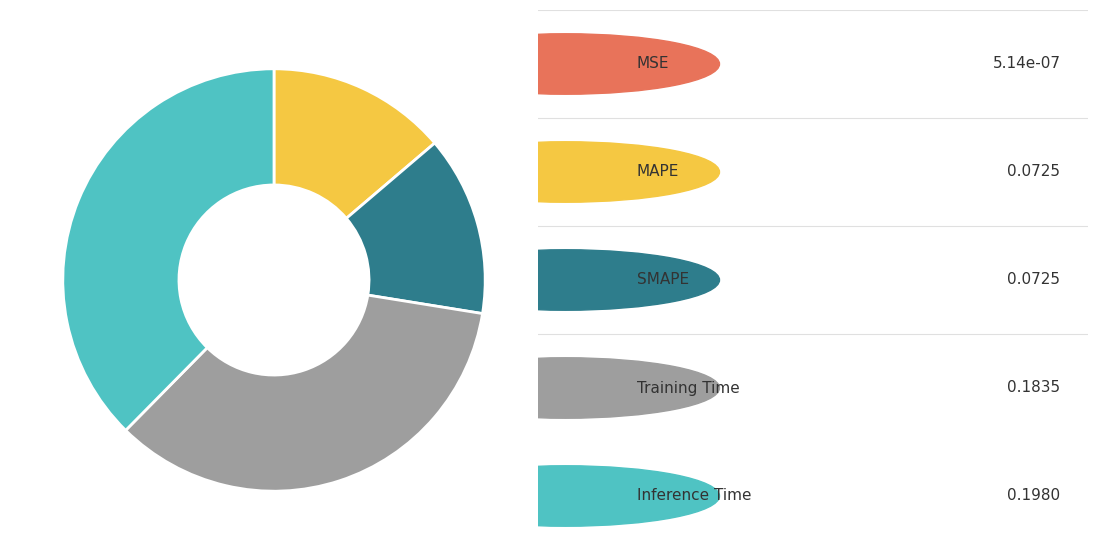

Is there any slice that represents more than half of the pie?

No